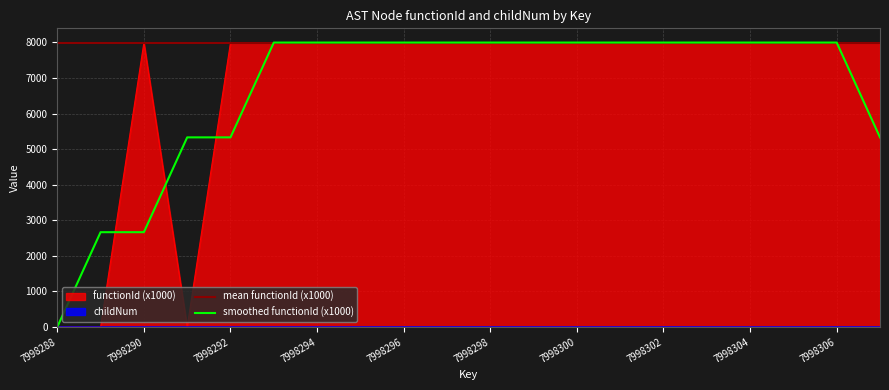

True or false: childNum has a value of -0.3 at 7998301.

False